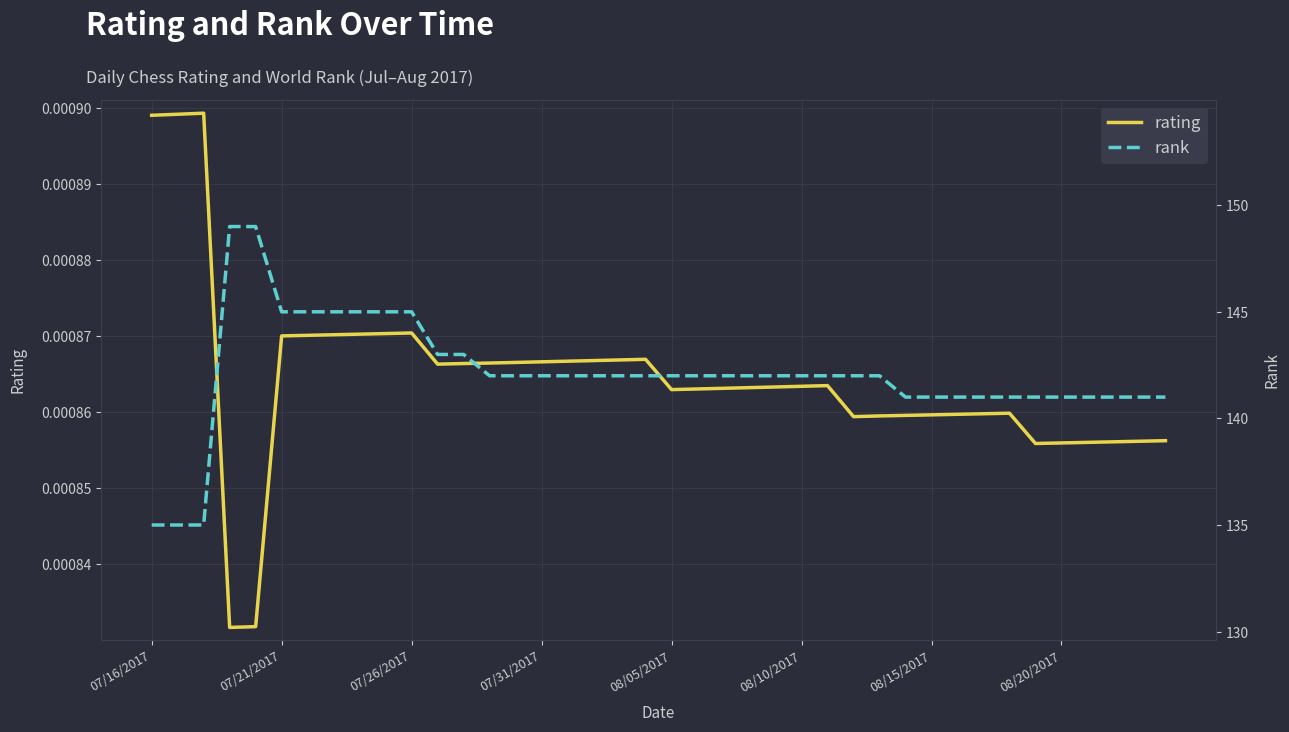

List the series in order of their peak value, highest first.

rank, rating